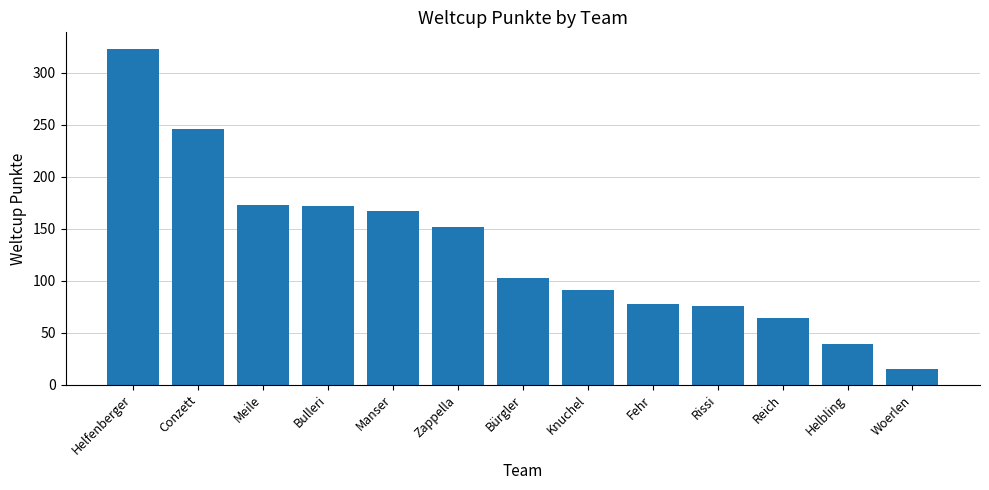

What is the value of the 13th bar from the left?

15